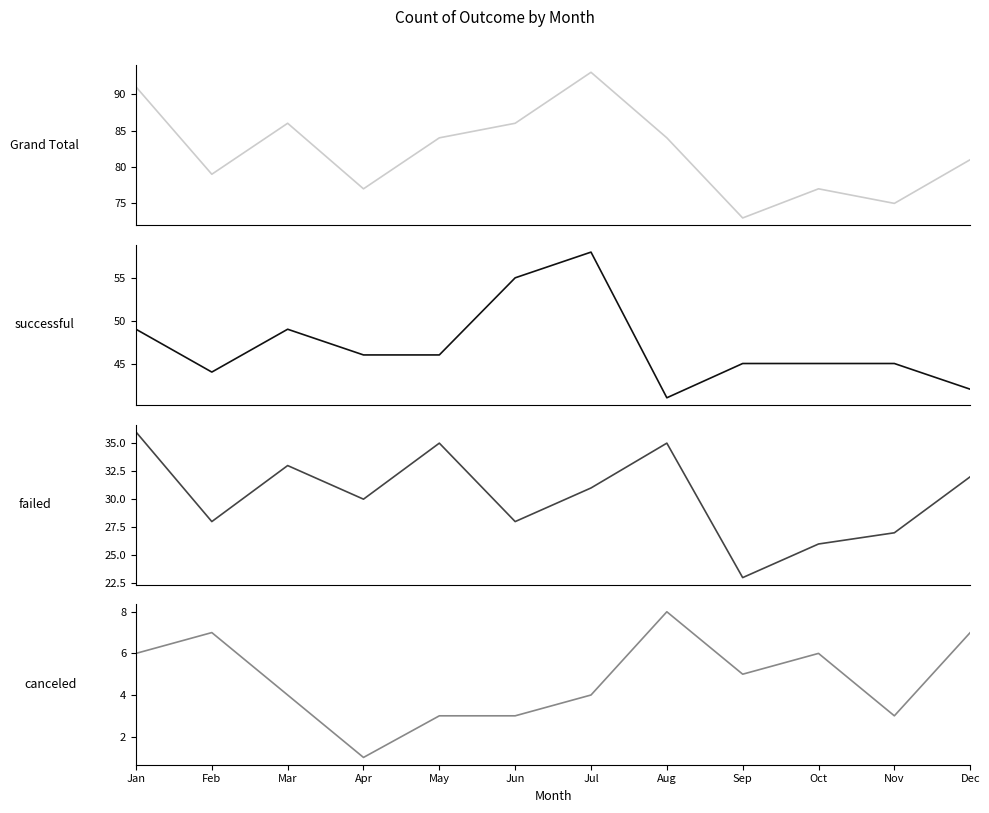

How many interior local peaks does the canceled series have?

3